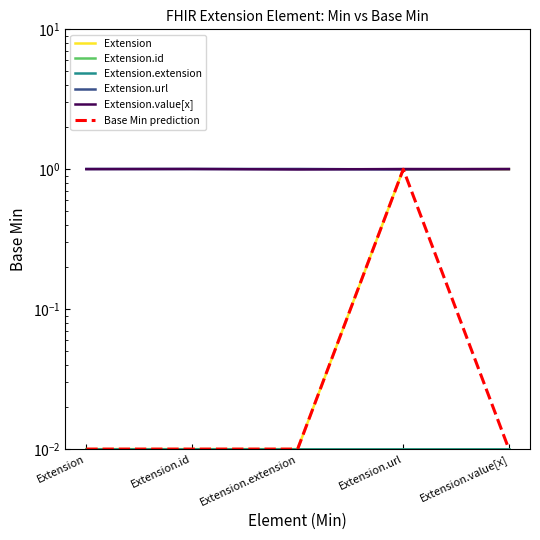

Is the value of Extension.extension at Extension.value[x] greater than the value of Base Min prediction at Extension.id?

No